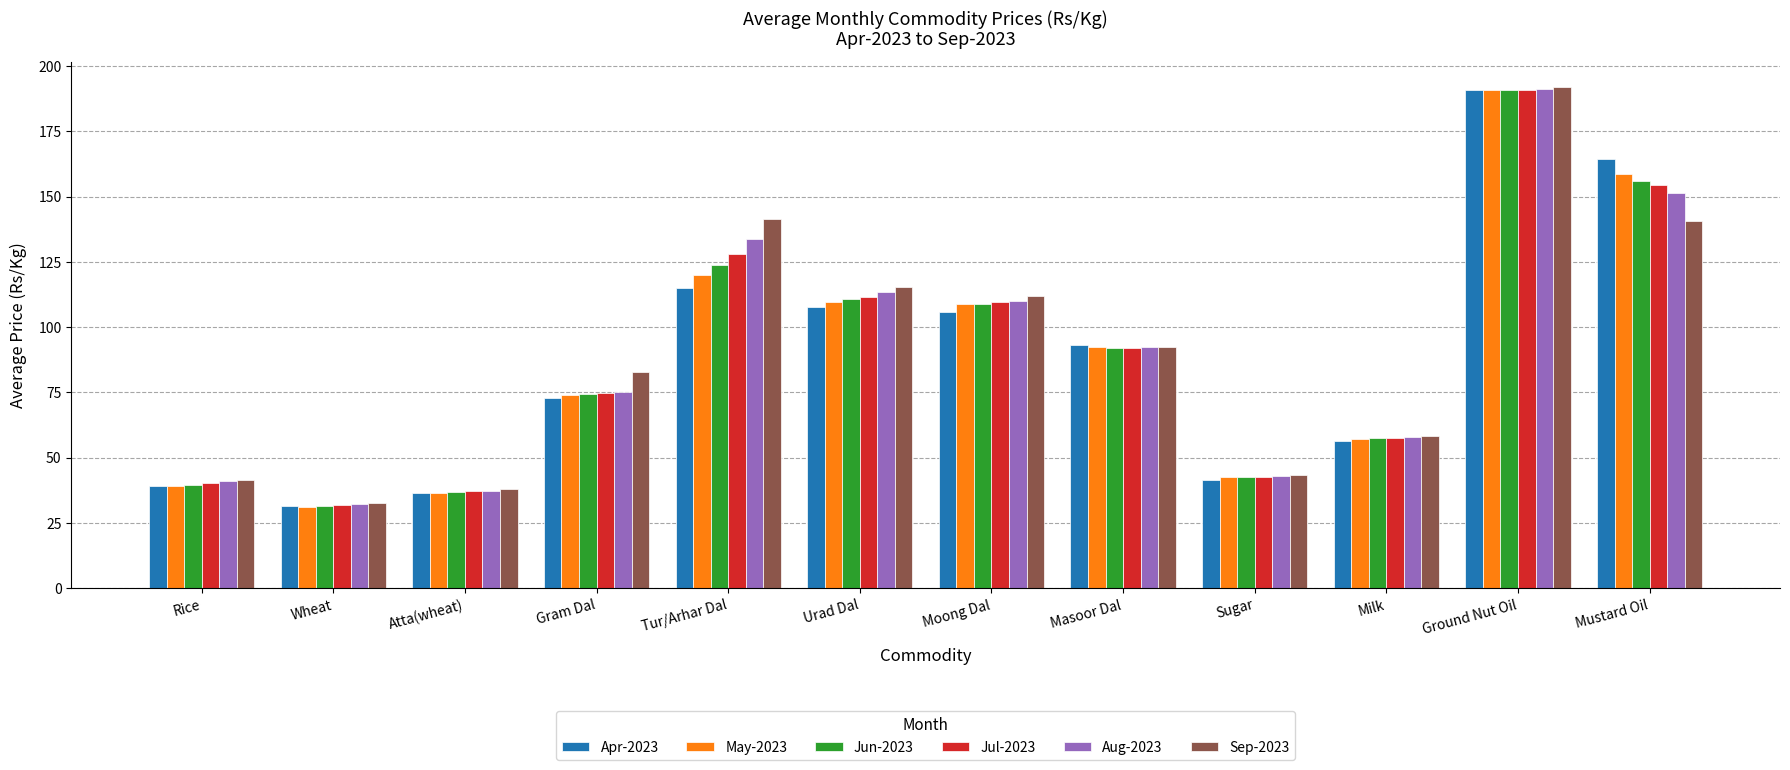

What is the difference between the highest and lowest values at Urad Dal?

7.7